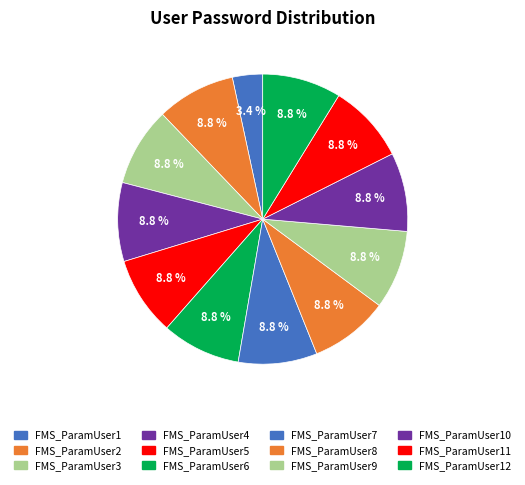

How many segments does this pie chart have?

12